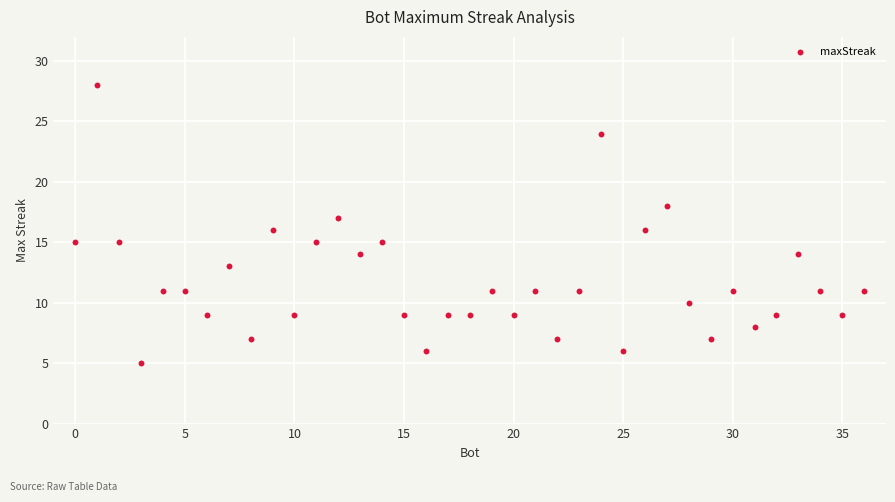

What is the range of X values (max minus min)?

36